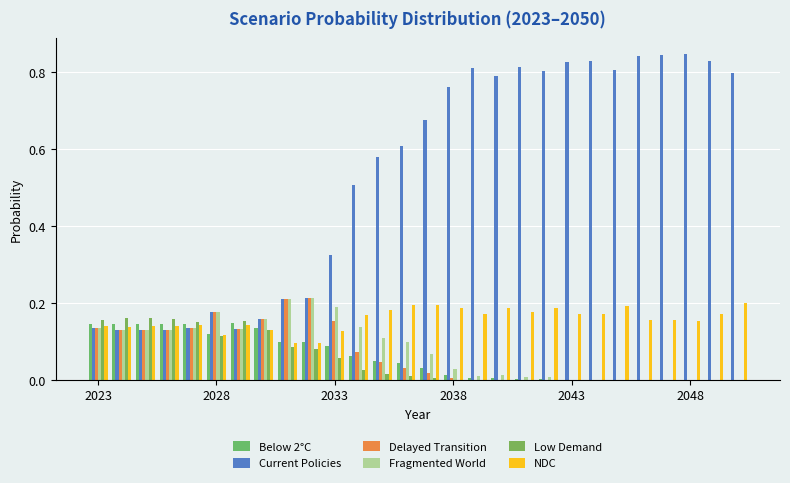

What are all the series names shown in the legend?

Below 2°C, Current Policies, Delayed Transition, Fragmented World, Low Demand, NDC